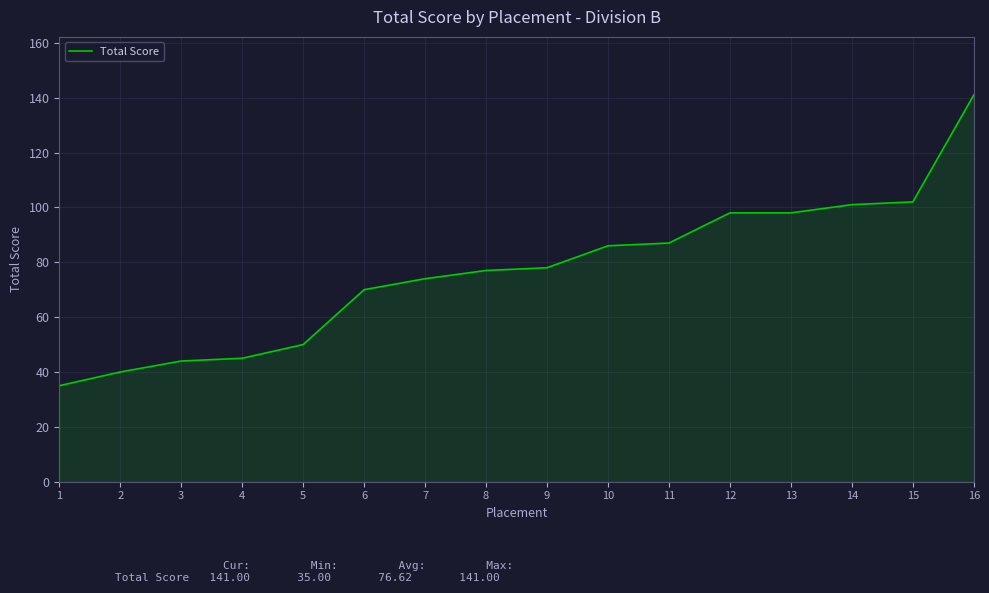

Is it true that the value at 15 is 171?

False